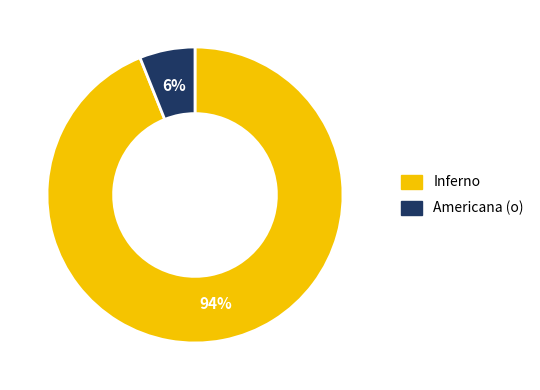

Combined, do Americana (o) and Inferno account for over 50%?

Yes